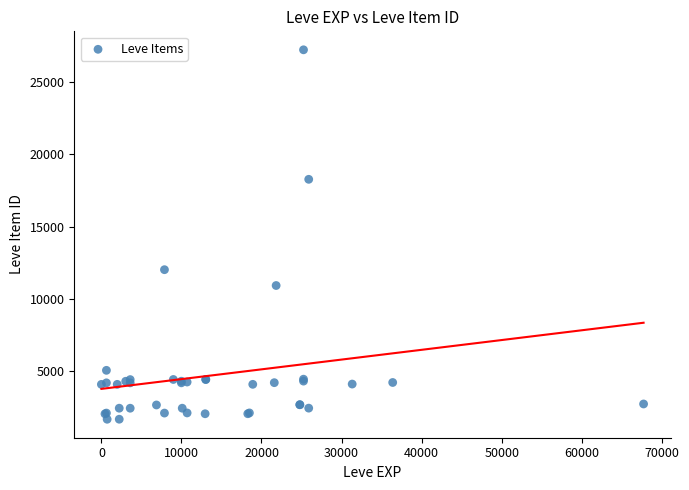

What Y value in the scatter plot is closest to 14448?

12018